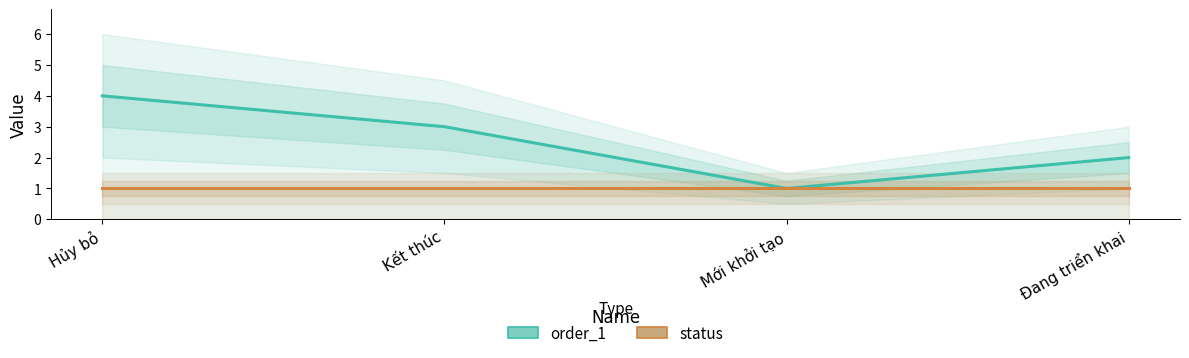

At how many categories does at least one series exceed 3?

1